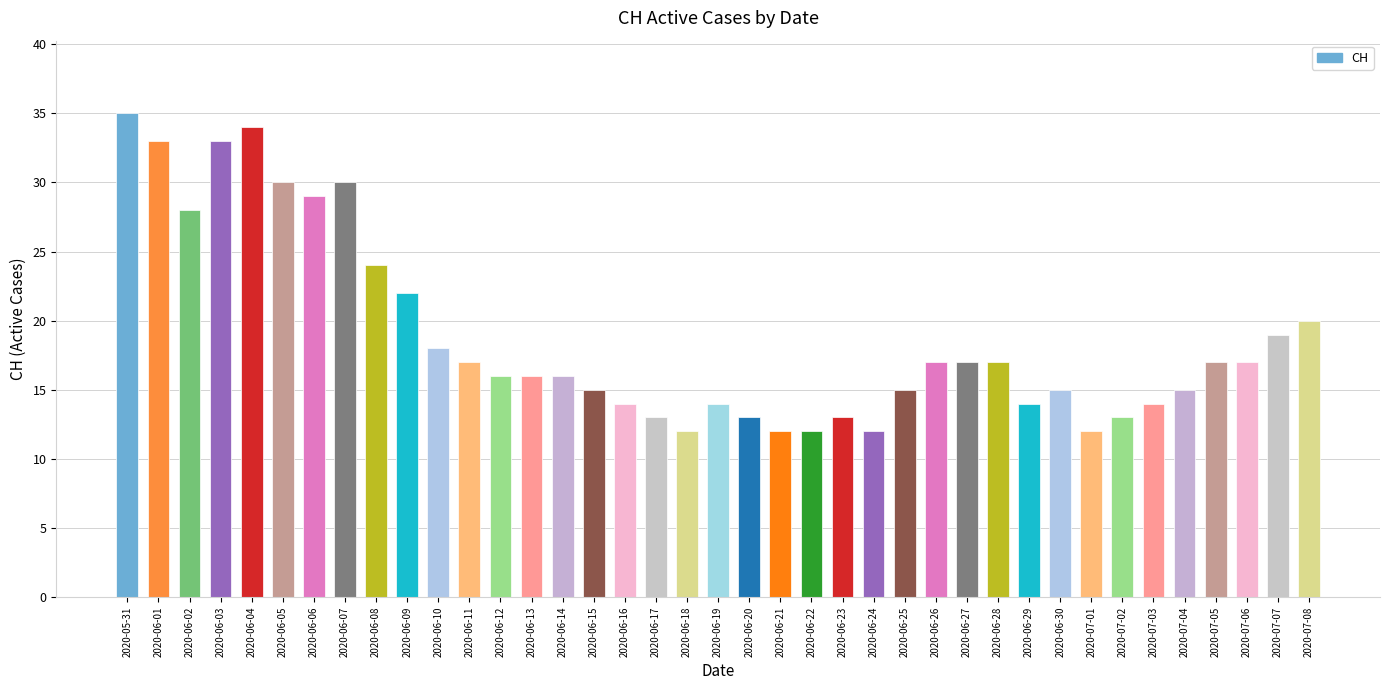

The value at 2020-06-01 is 14. True or false?

False